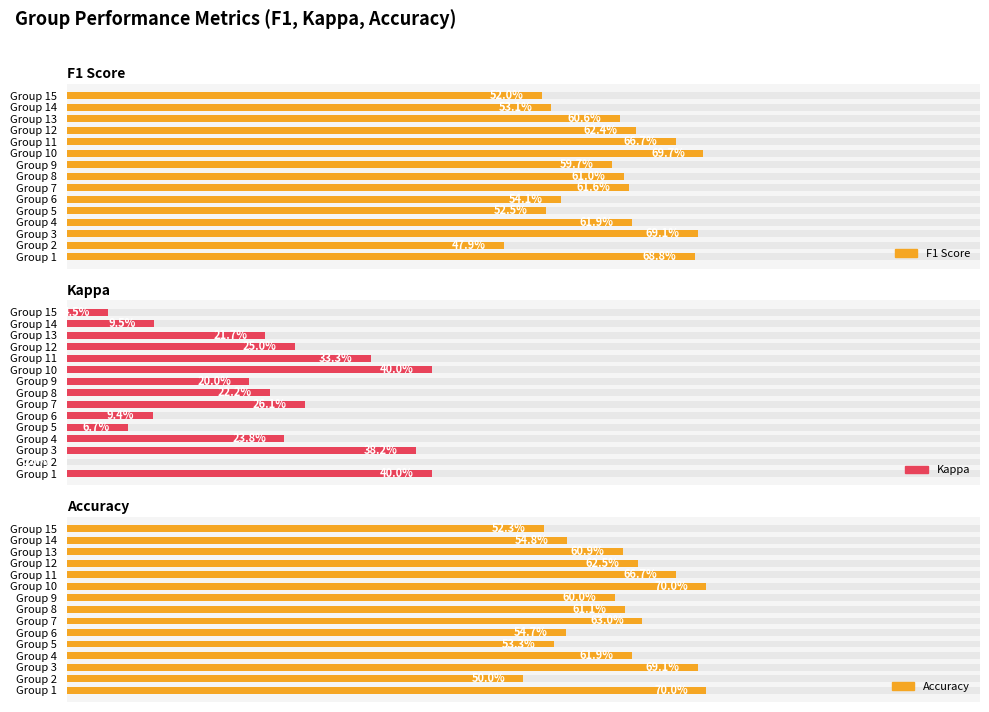

Is it true that Accuracy equals 0.5 at Group 2?

True